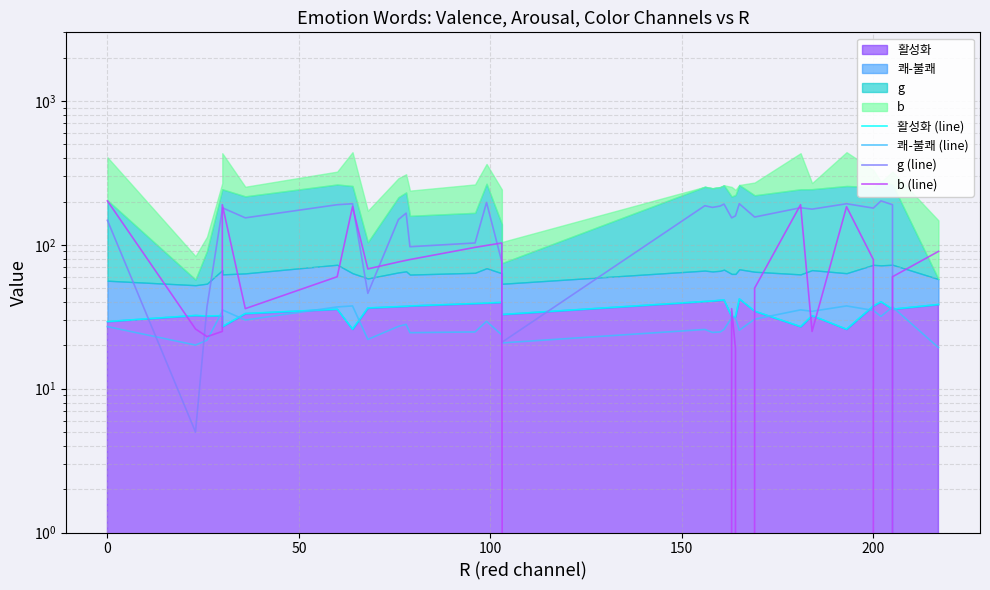

What is the value of the g (line) point at the 3rd from the left?

37.0